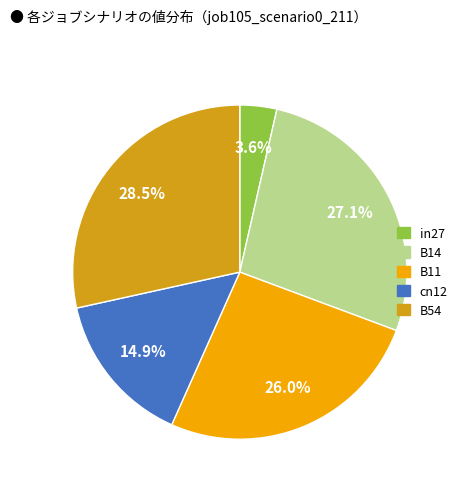

What percentage do in27 and B11 together represent?

29.6%